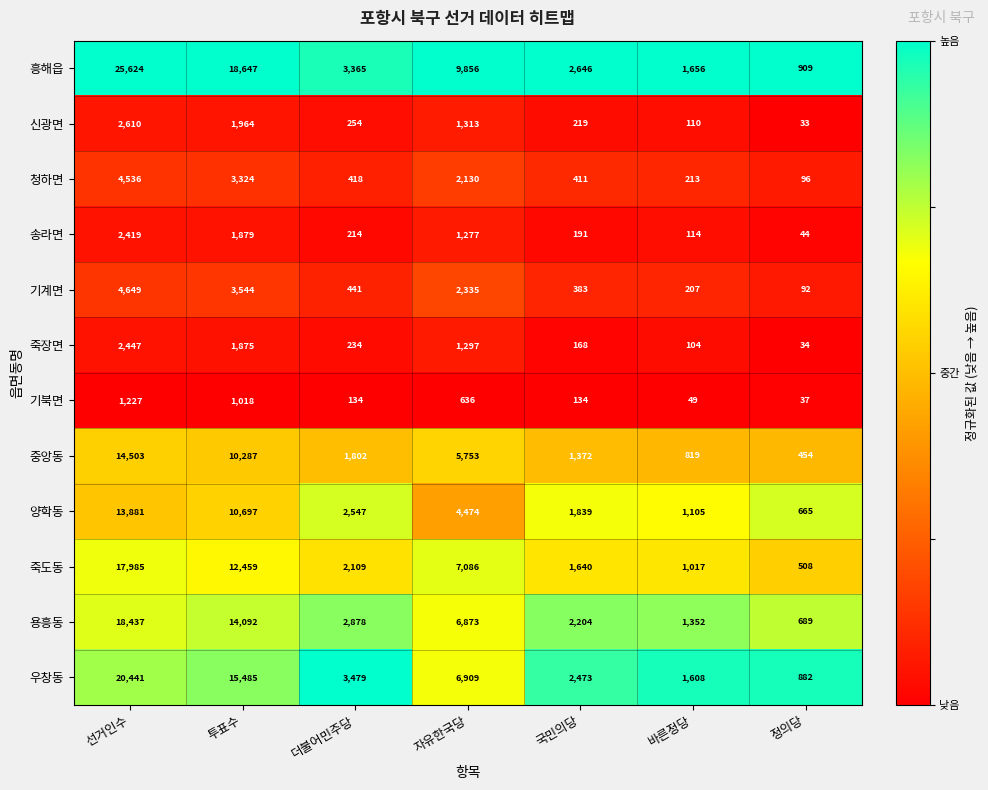

What is the spread (max minus min) of values at 선거인수?

24397